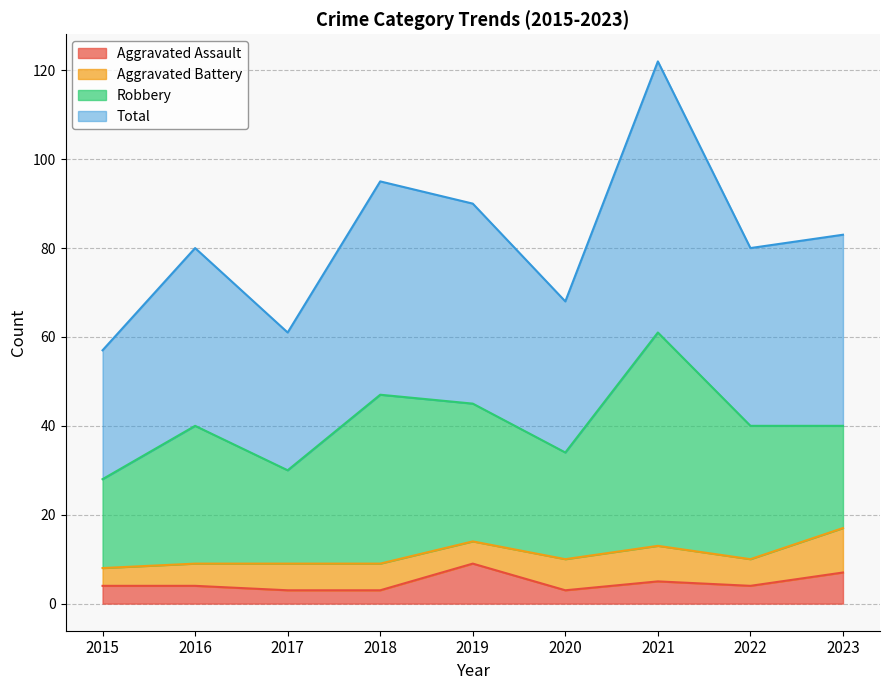

How many data points does each series have?

9